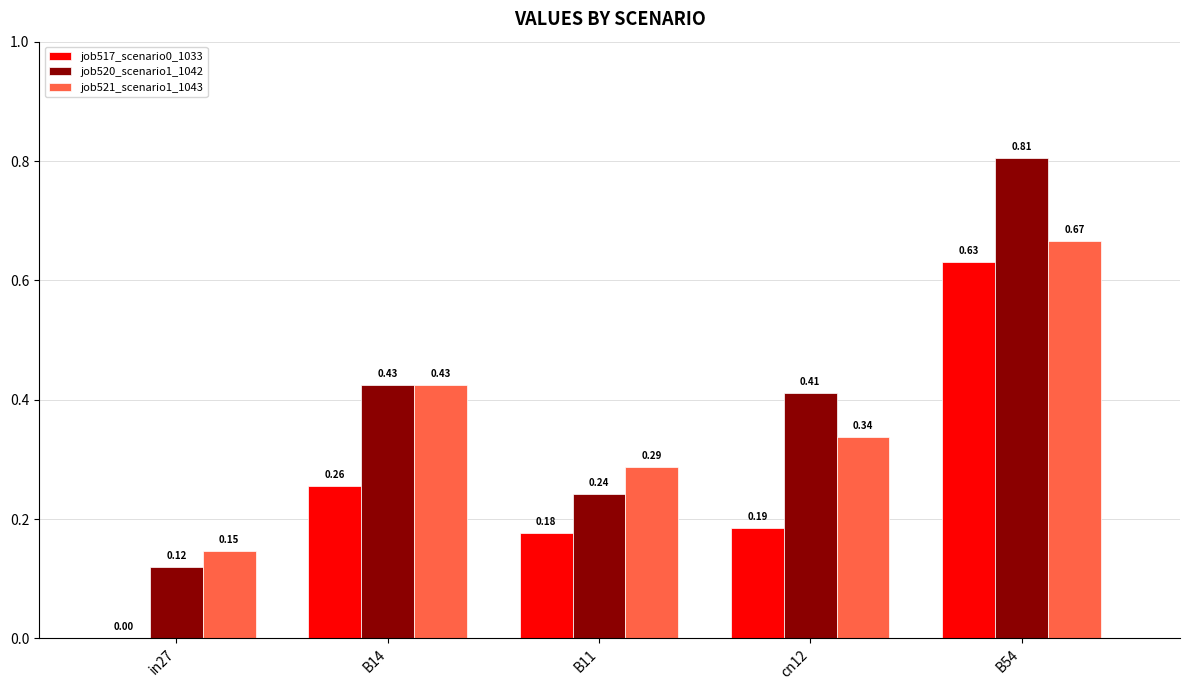

At which category does the chart reach its peak across all series?

B54